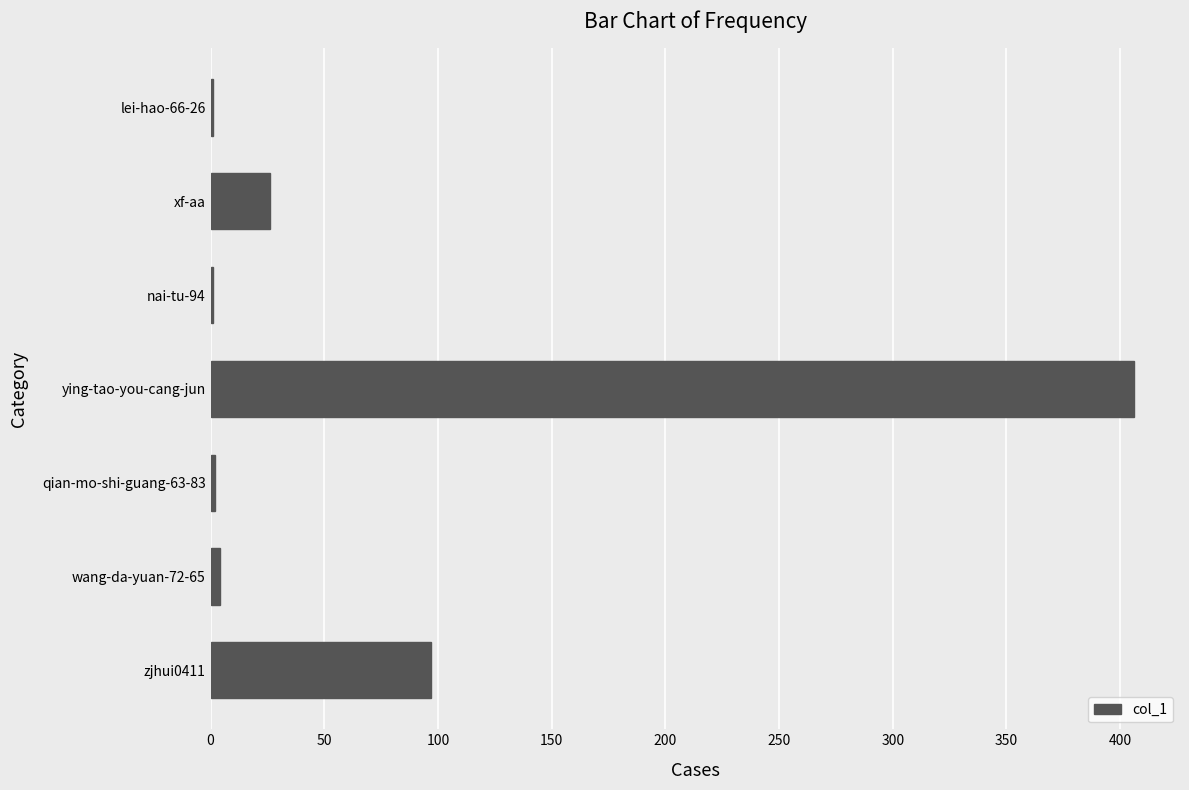

Which label corresponds to the largest value in the chart?

ying-tao-you-cang-jun